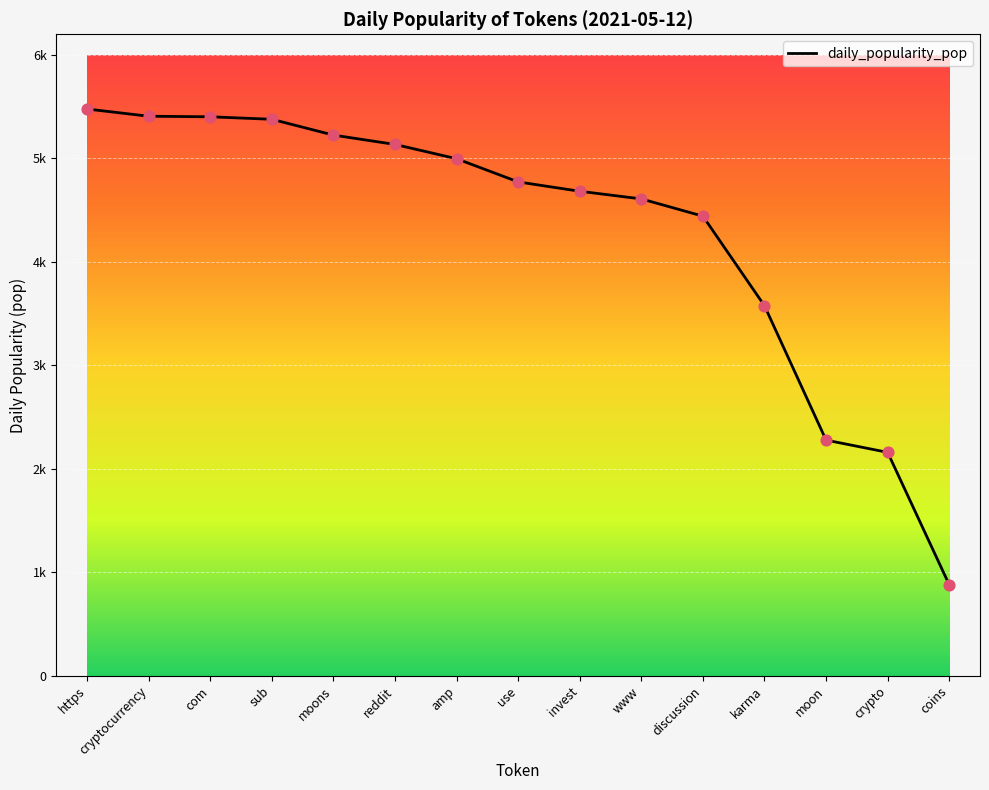

Between moons and coins, which is larger?

moons